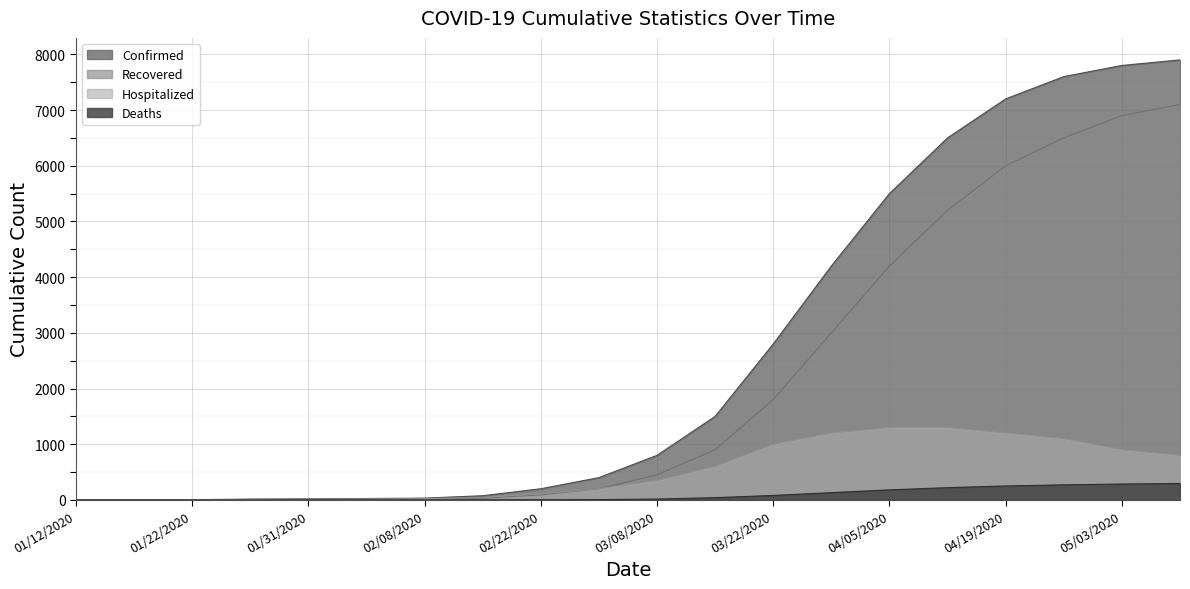

True or false: Hospitalized has more than 0 interior local peaks.

False